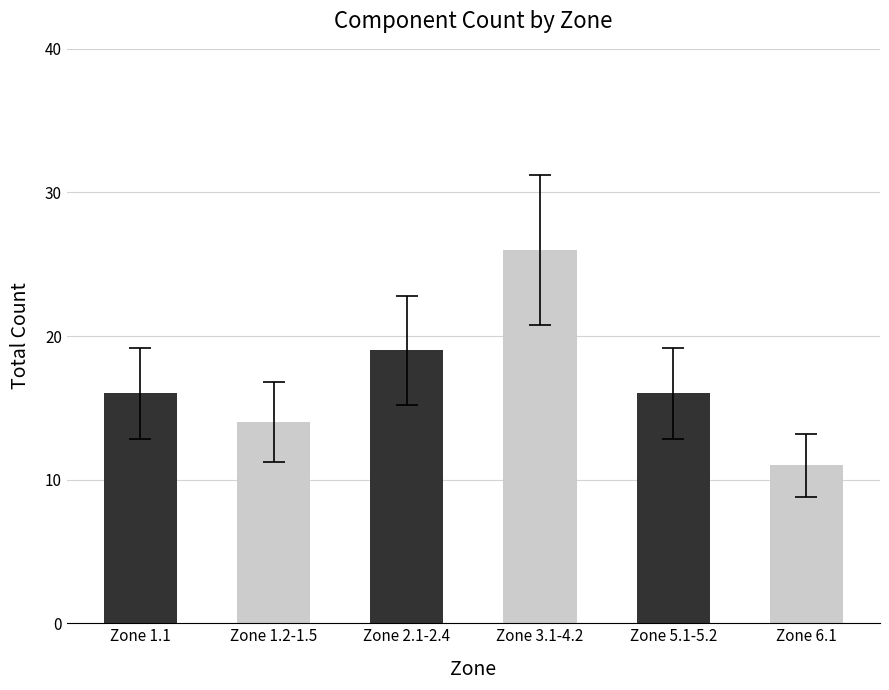

How many series are shown in this chart?

1